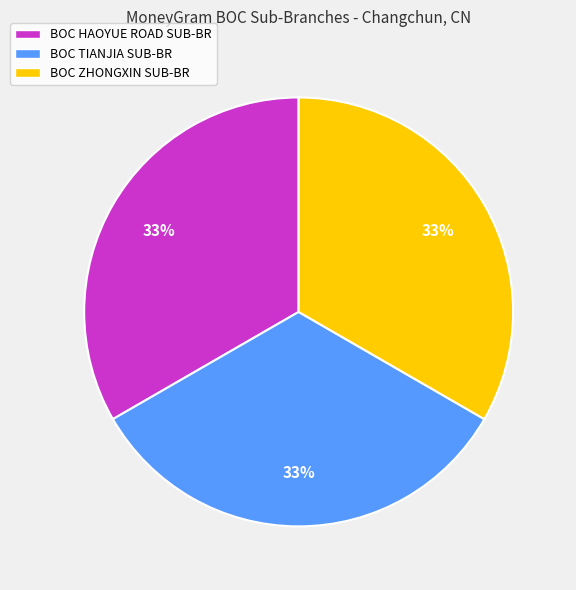

To the nearest percent, what portion does BOC HAOYUE ROAD SUB-BR represent?

33%